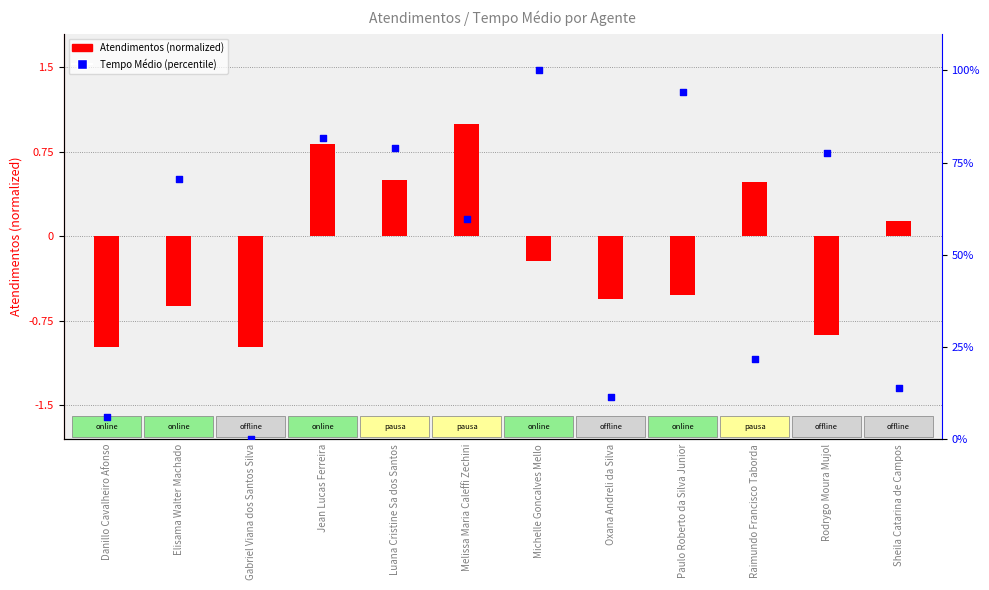

At which category is the sum across all series the highest?

Michelle Goncalves Mello